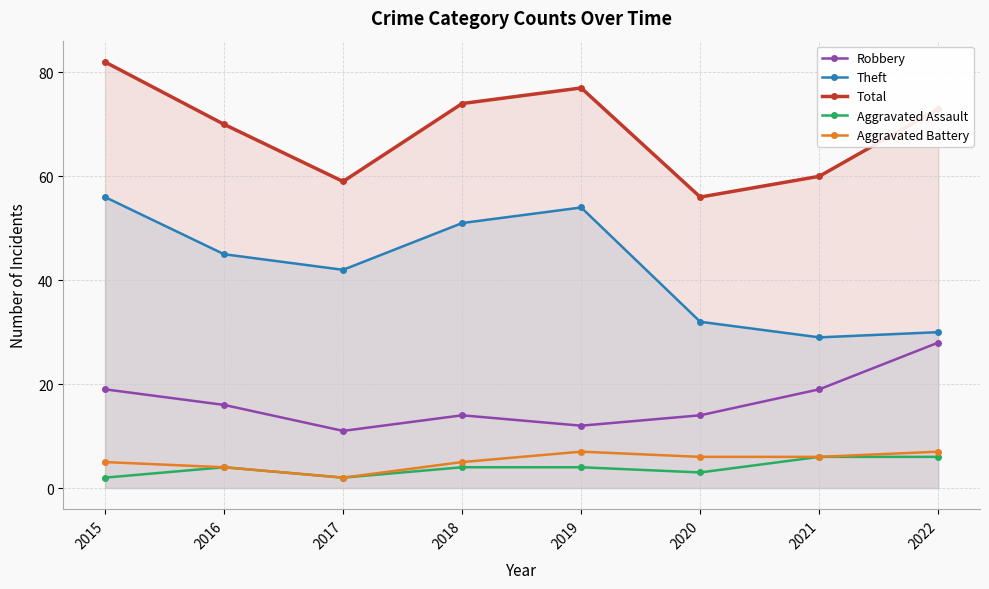

At how many categories does at least one series exceed 16?

8